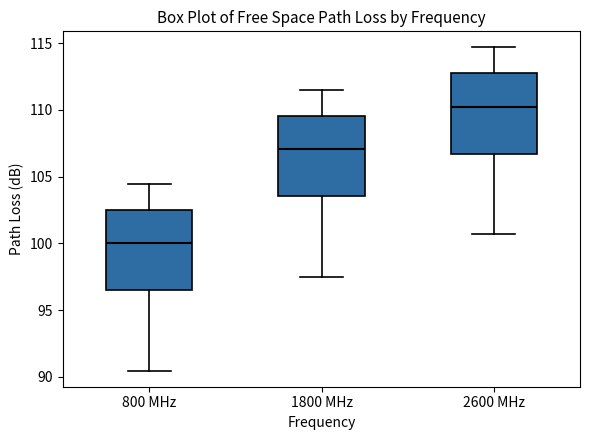

Where is the lower edge of the box for 800 MHz on the y-axis? The values are not printed on the chart, so give them approximately, as read against the axis.

96.5